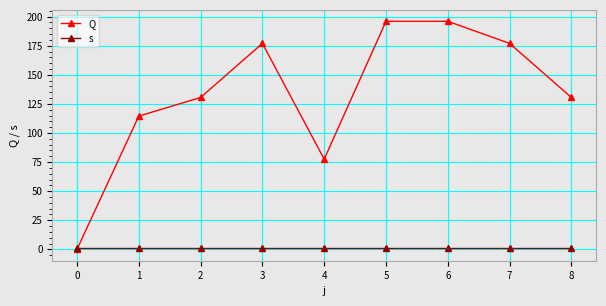

At 6, list the series in order from smallest to largest.

s, Q